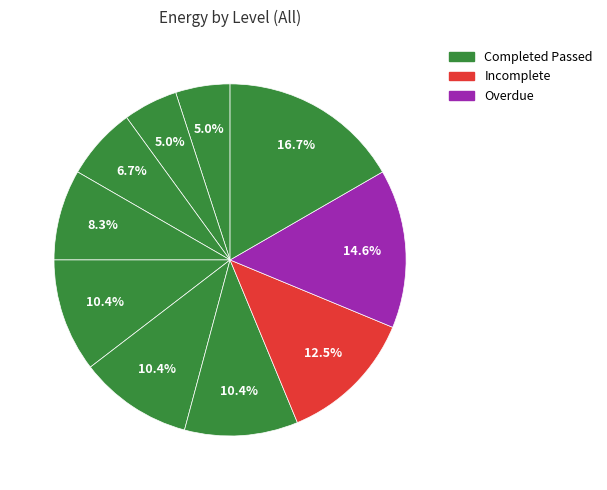

How many segments does this pie chart have?

10